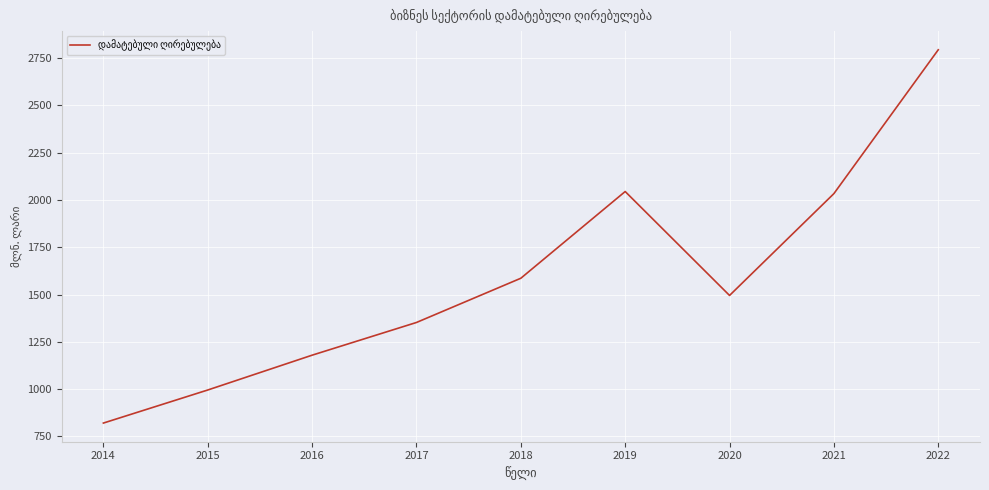

How many interior local valleys (lower than both neighbors) does the data have?

1